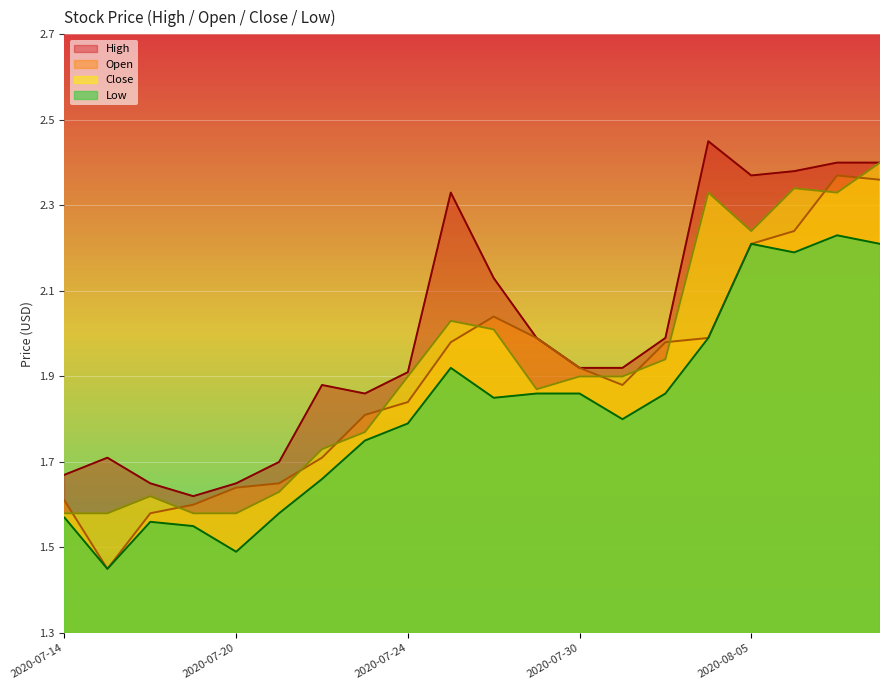

Rank the categories by Close value from lowest to highest.

2020-07-14, 2020-07-15, 2020-07-17, 2020-07-20, 2020-07-16, 2020-07-21, 2020-07-22, 2020-07-23, 2020-07-29, 2020-07-24, 2020-07-30, 2020-07-31, 2020-08-03, 2020-07-28, 2020-07-27, 2020-08-05, 2020-08-04, 2020-08-07, 2020-08-06, 2020-08-10